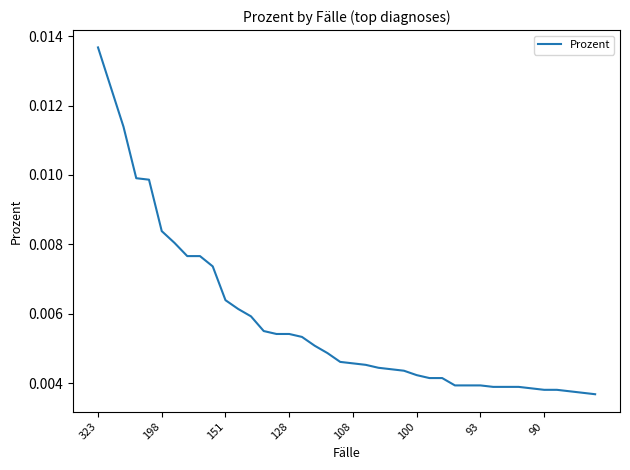

Does the chart have visible grid lines?

No